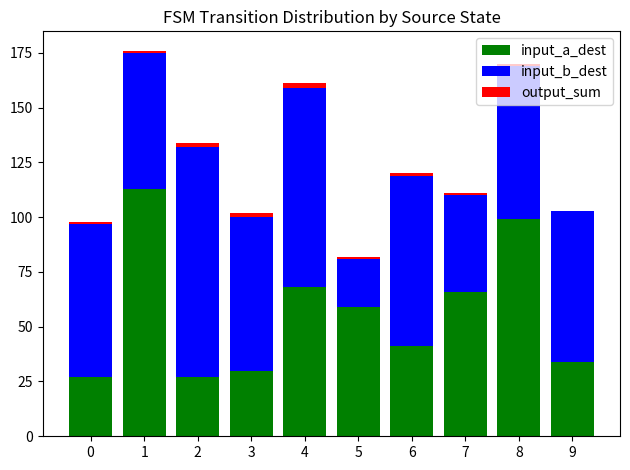

How many distinct data groups are displayed?

3